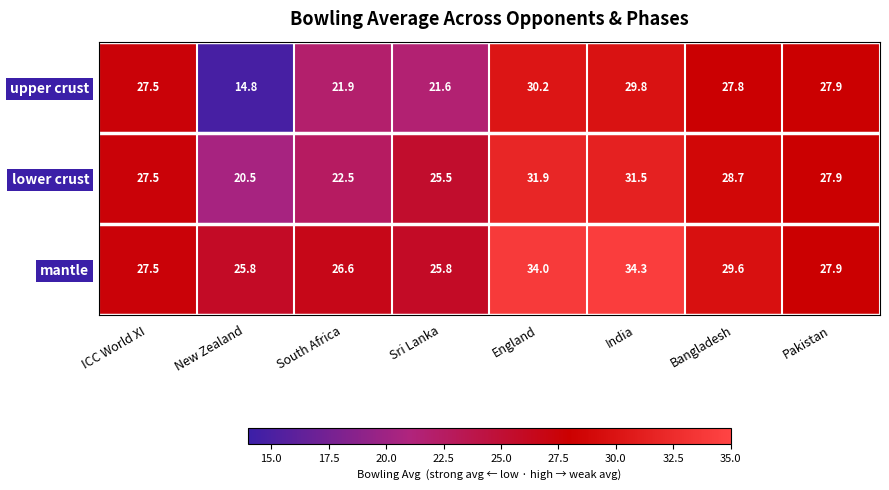

Reading left to right, extract all data points from this chart.

upper crust: 27.5	14.8	21.9	21.6	30.2	29.8	27.8	27.9
lower crust: 27.5	20.5	22.5	25.5	31.9	31.5	28.7	27.9
mantle: 27.5	25.8	26.6	25.8	34.0	34.3	29.6	27.9